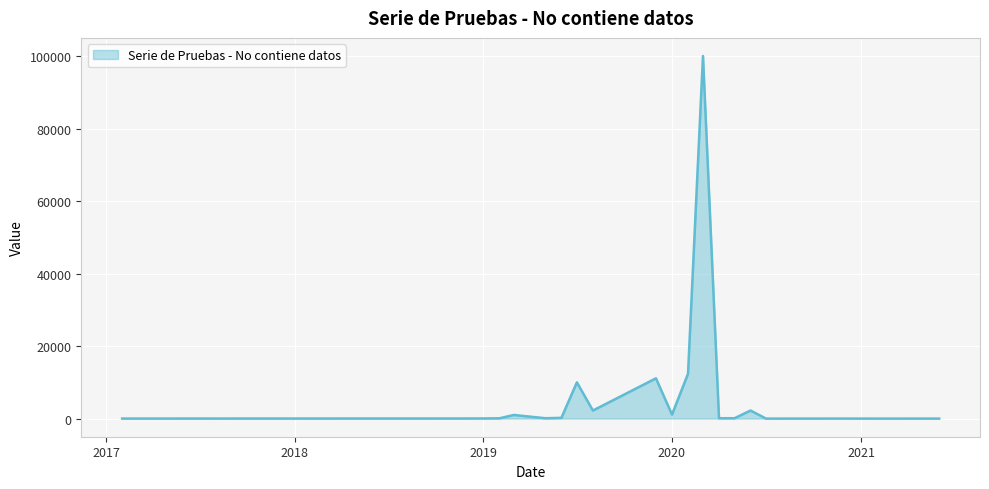

What is the maximum value shown in the chart?

99998